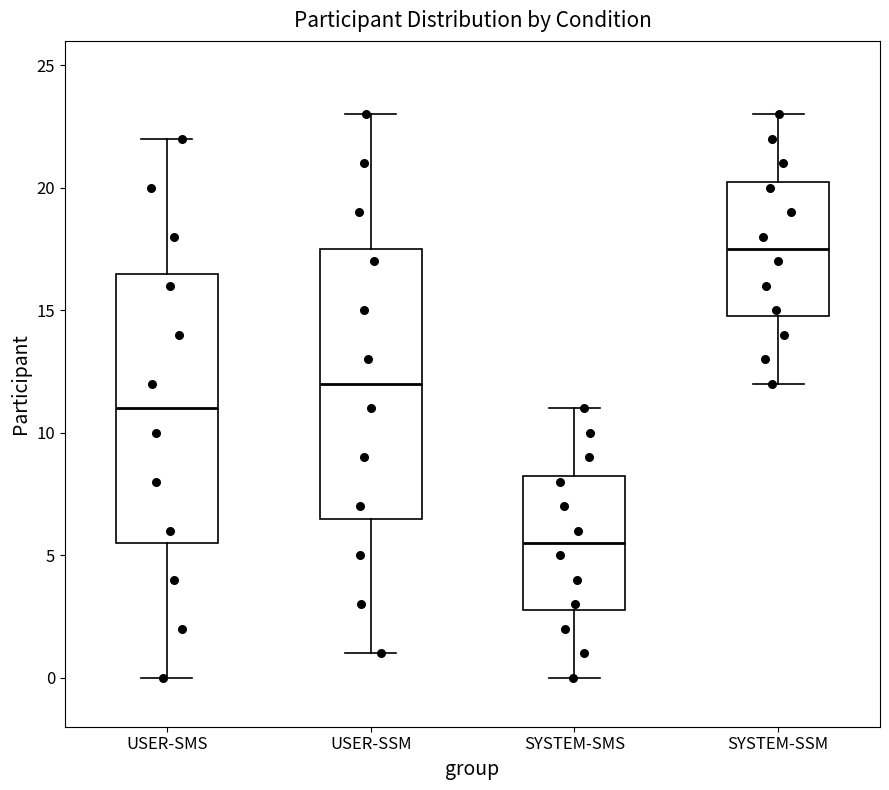

Reading left to right, transcribe this box plot: for each box, give where its median line is, the range the box spans, and where its two whiskers end, as read against the y-axis. The values are not printed on the chart, so give them approximately, as read against the axis.

USER-SMS: median 11.0, box 5.5 to 16.5, whiskers 0.0 to 22.0
USER-SSM: median 12.0, box 6.5 to 17.5, whiskers 1.0 to 23.0
SYSTEM-SMS: median 5.5, box 3.0 to 8.5, whiskers 0.0 to 11.0
SYSTEM-SSM: median 17.5, box 15.0 to 20.5, whiskers 12.0 to 23.0